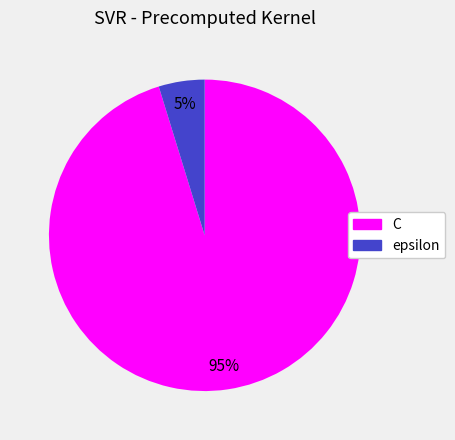

To the nearest percent, what is the difference between the largest and smallest slice percentages?

90%